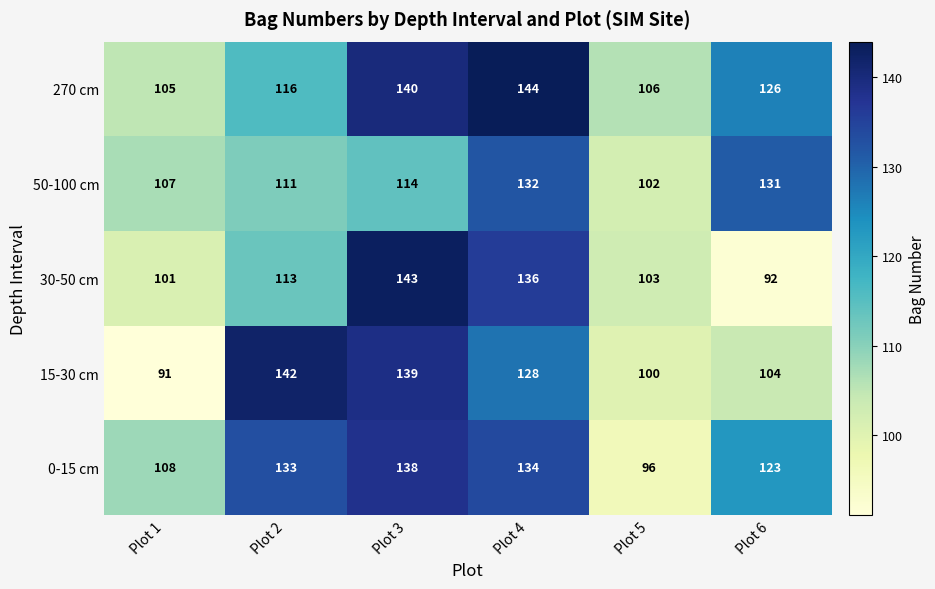

Rank the series at Plot 1 from highest to lowest value.

0-15 cm, 50-100 cm, 270 cm, 30-50 cm, 15-30 cm